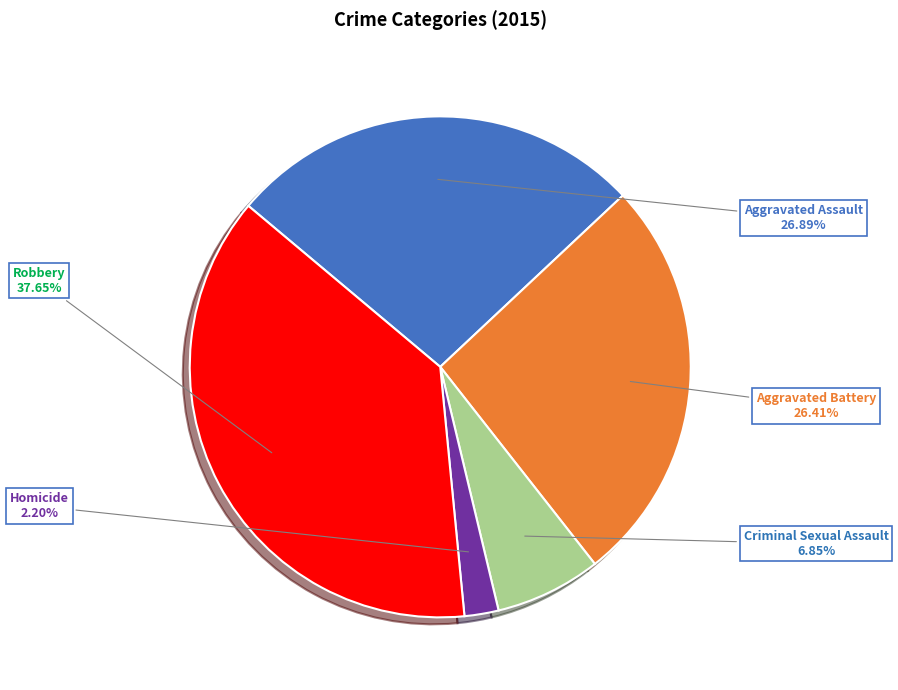

Count the number of slices in the pie.

5